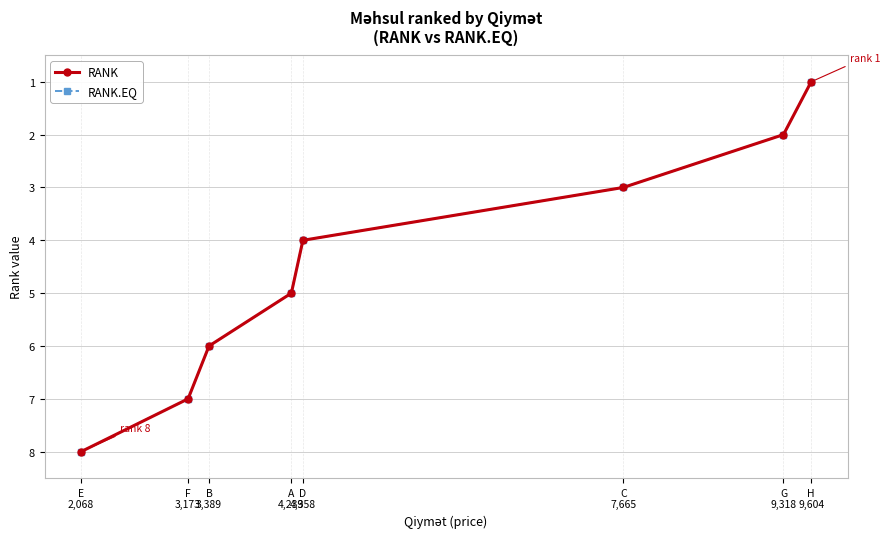

Where is RANK.EQ nearest to the value 4?

D
4,358